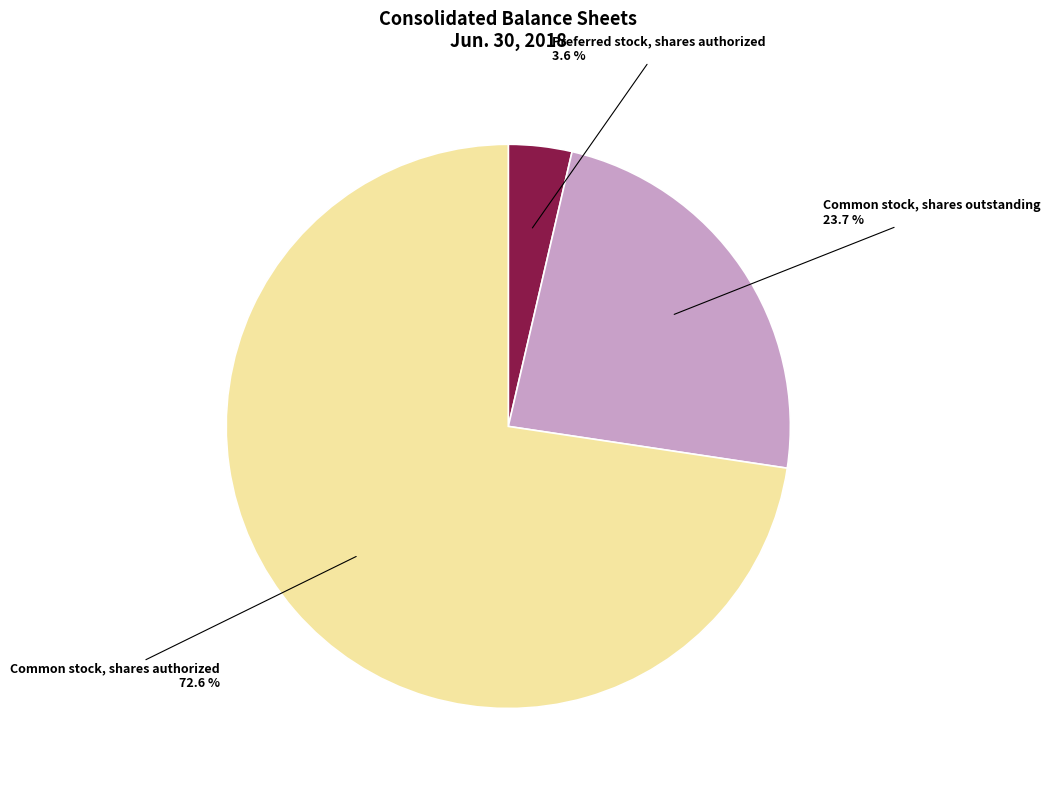

Is there a majority slice in this chart?

Yes